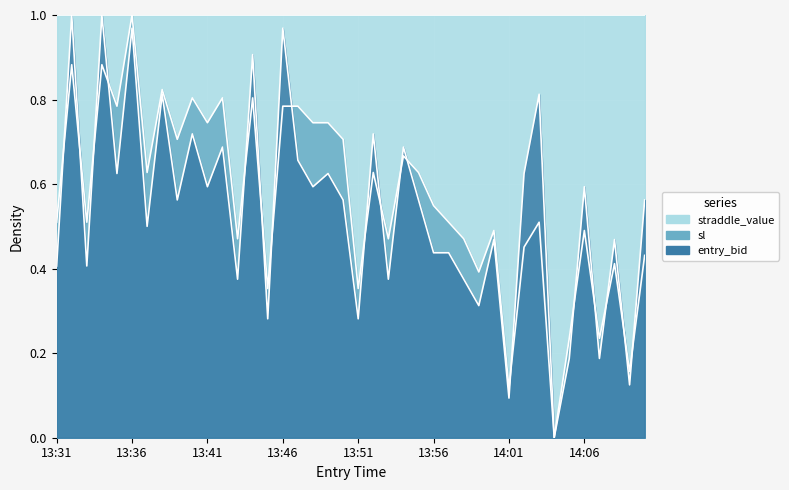

At which category is the sum across all series the highest?

13:36